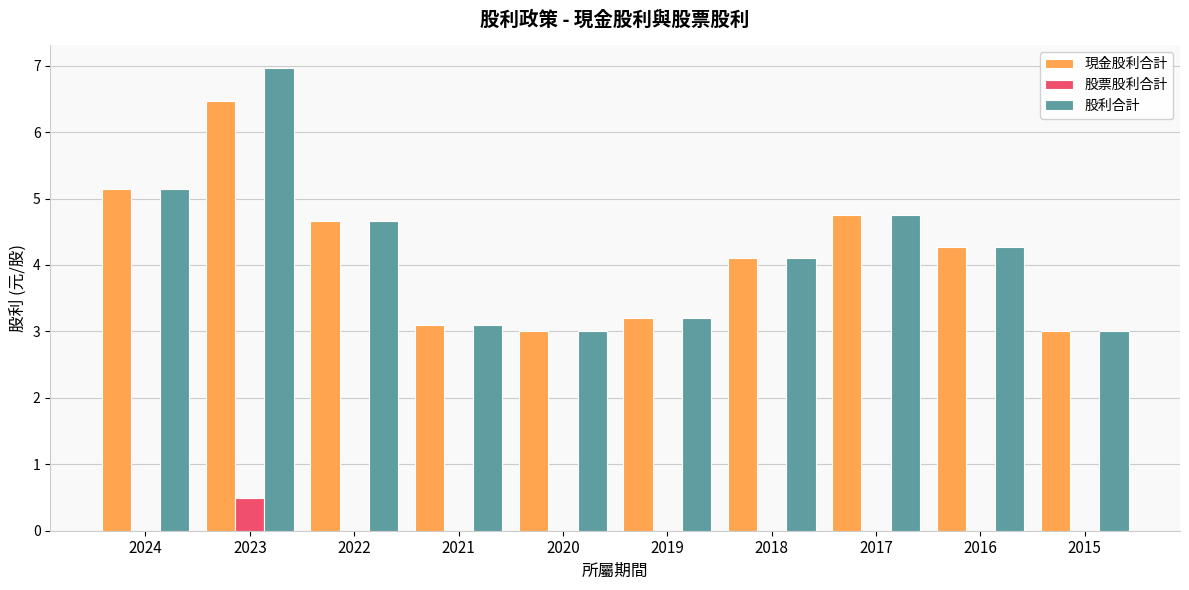

Reading right to left, extract all data points from this chart.

現金股利合計: 2015=3.0	2016=4.3	2017=4.8	2018=4.1	2019=3.2	2020=3.0	2021=3.1	2022=4.7	2023=6.5	2024=5.2
股票股利合計: 2015=0.0	2016=0.0	2017=0.0	2018=0.0	2019=0.0	2020=0.0	2021=0.0	2022=0.0	2023=0.5	2024=0.0
股利合計: 2015=3.0	2016=4.3	2017=4.8	2018=4.1	2019=3.2	2020=3.0	2021=3.1	2022=4.7	2023=7.0	2024=5.2